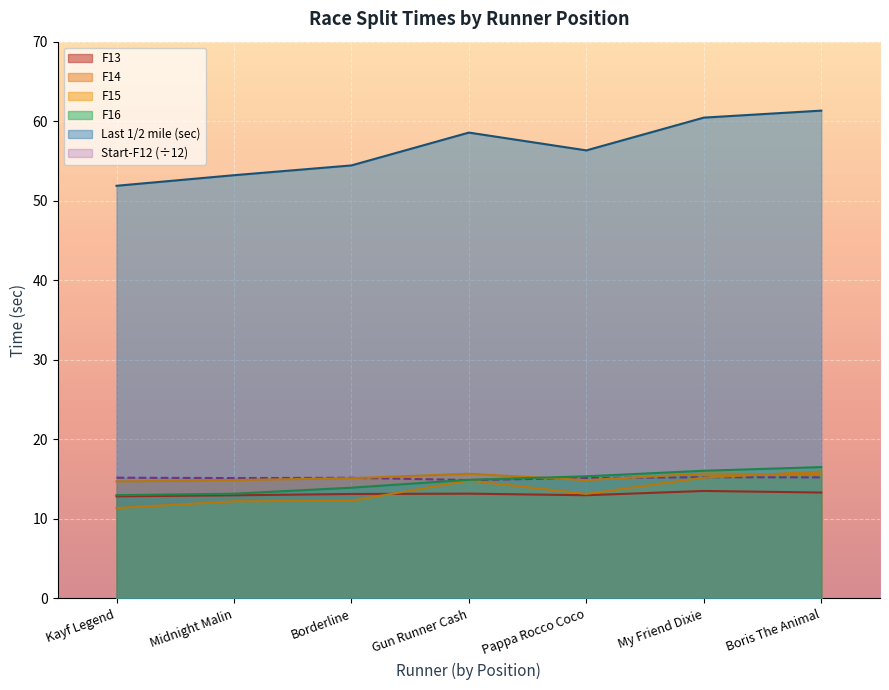

Between which two adjacent categories do Start-F12 and F15 first intersect?

My Friend Dixie and Boris The Animal